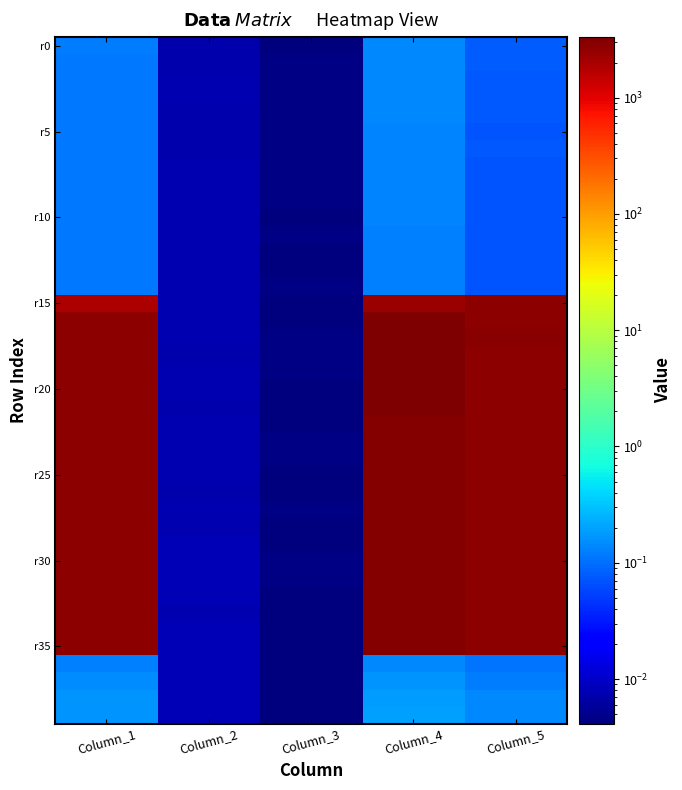

What is the difference between the highest and lowest values at Column_5?

2830.5